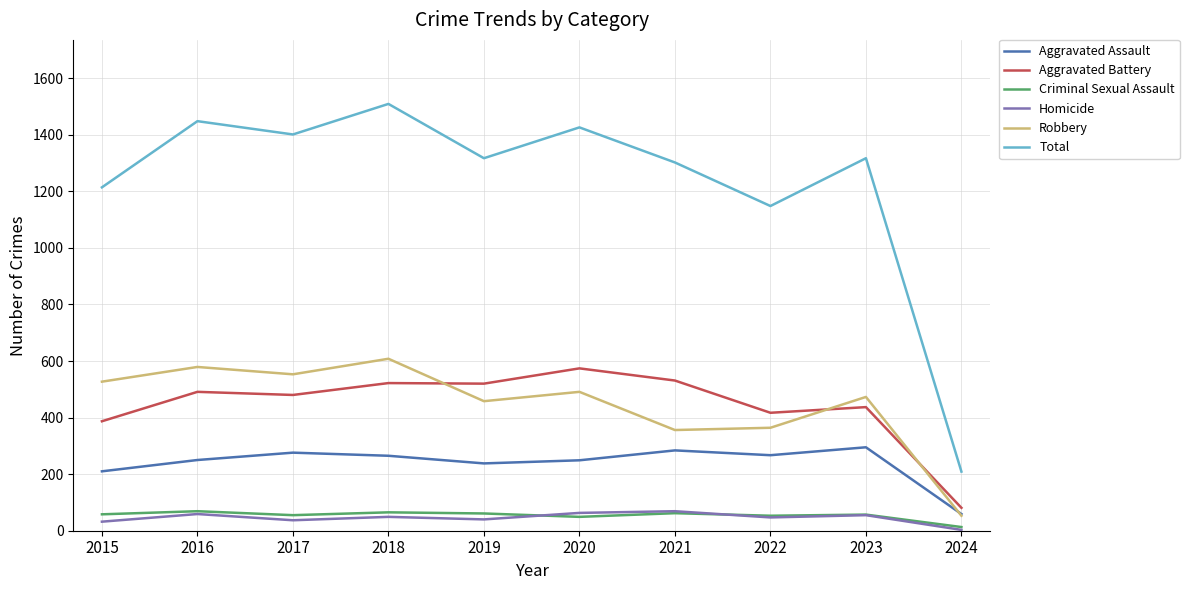

Which series has the largest range (max minus min)?

Total